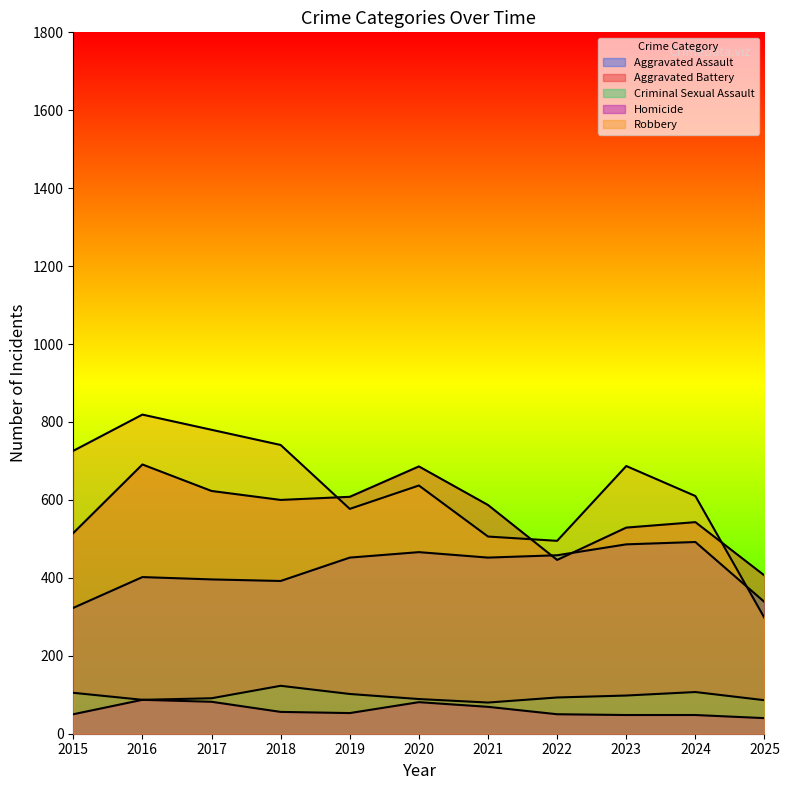

True or false: Criminal Sexual Assault has a value of 35 at 2023.

False